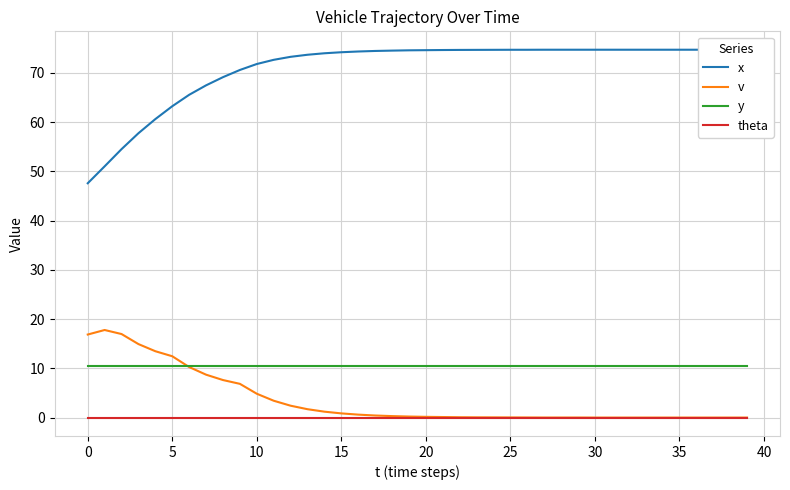

At 16, list the series in order from largest to smallest.

x, y, v, theta